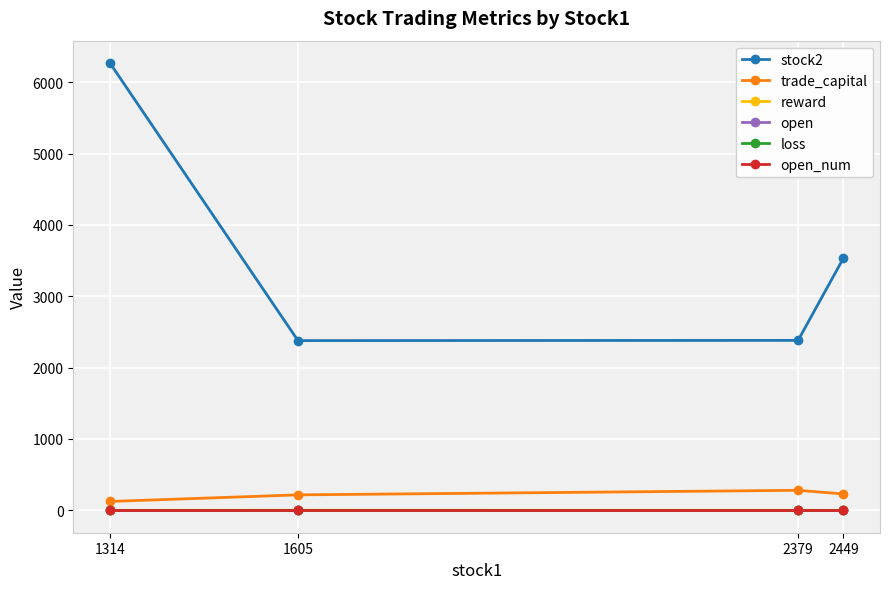

Which label corresponds to the largest value in the chart?

1314